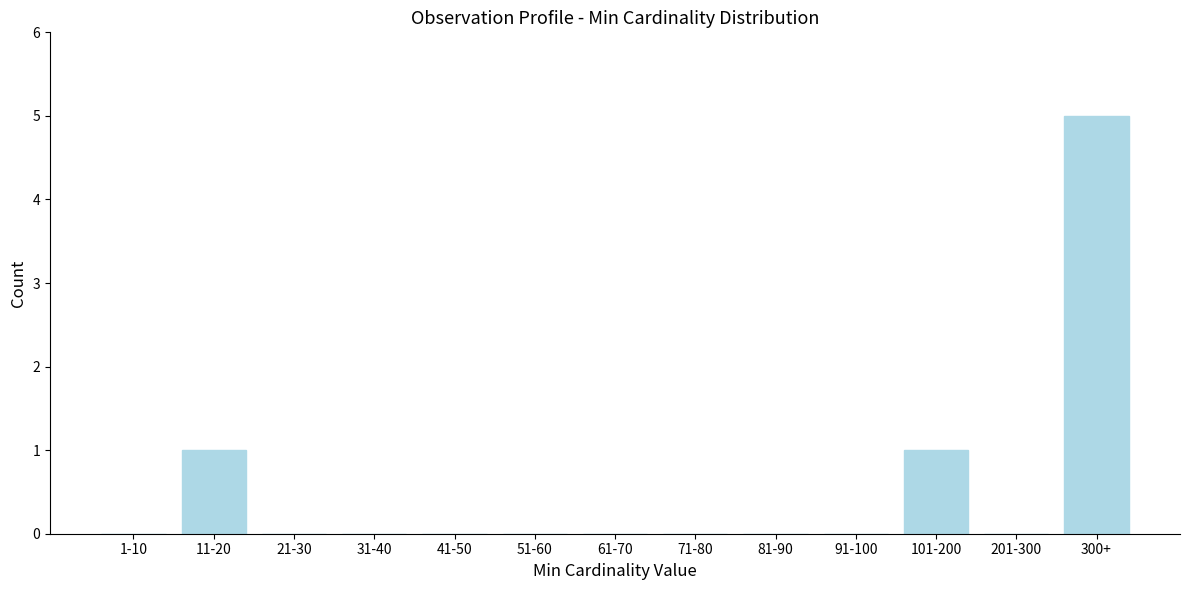

Reading left to right, list all the values displayed in this chart.

1-10=0	11-20=1	21-30=0	31-40=0	41-50=0	51-60=0	61-70=0	71-80=0	81-90=0	91-100=0	101-200=1	201-300=0	300+=5